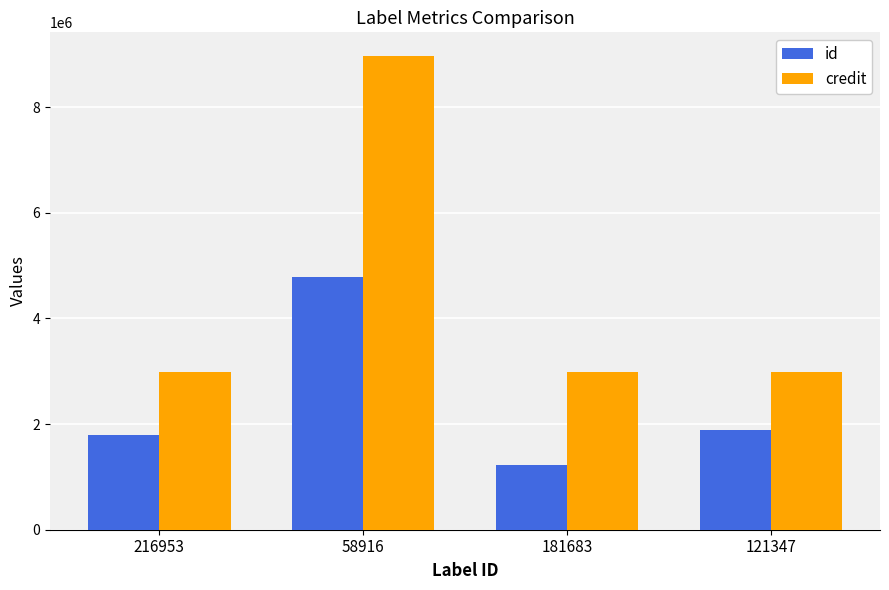

Rank the series at 216953 from lowest to highest value.

id, credit